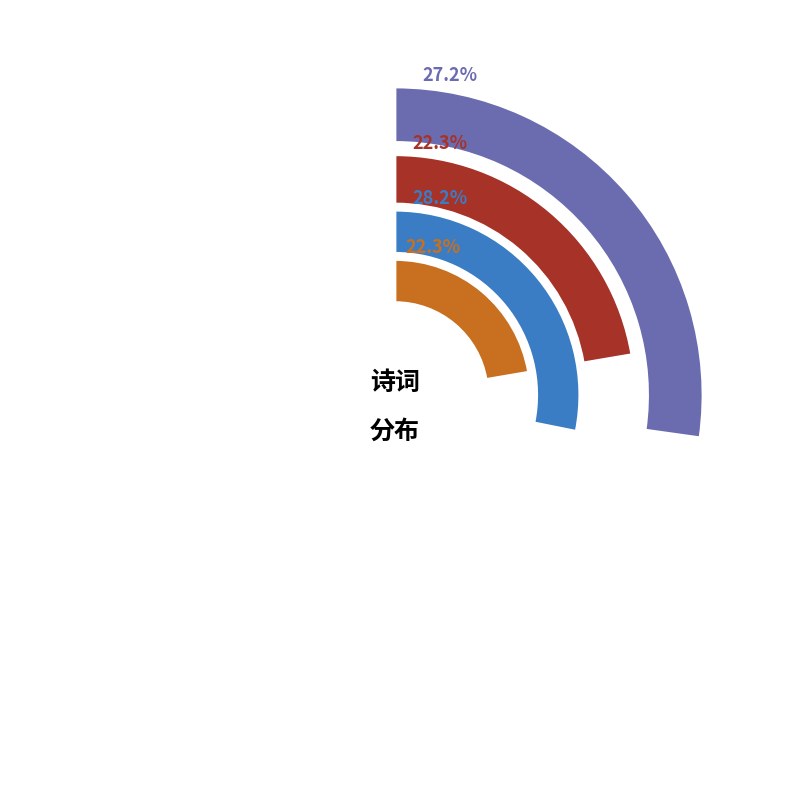

What percentage do 再游灵谷寺时邓定宇少宰孟莲渚通参杨止庵符卿同游 其二 and 再游灵谷寺时邓定宇少宰孟莲渚通参杨止庵符卿同游 together represent?

50.5%